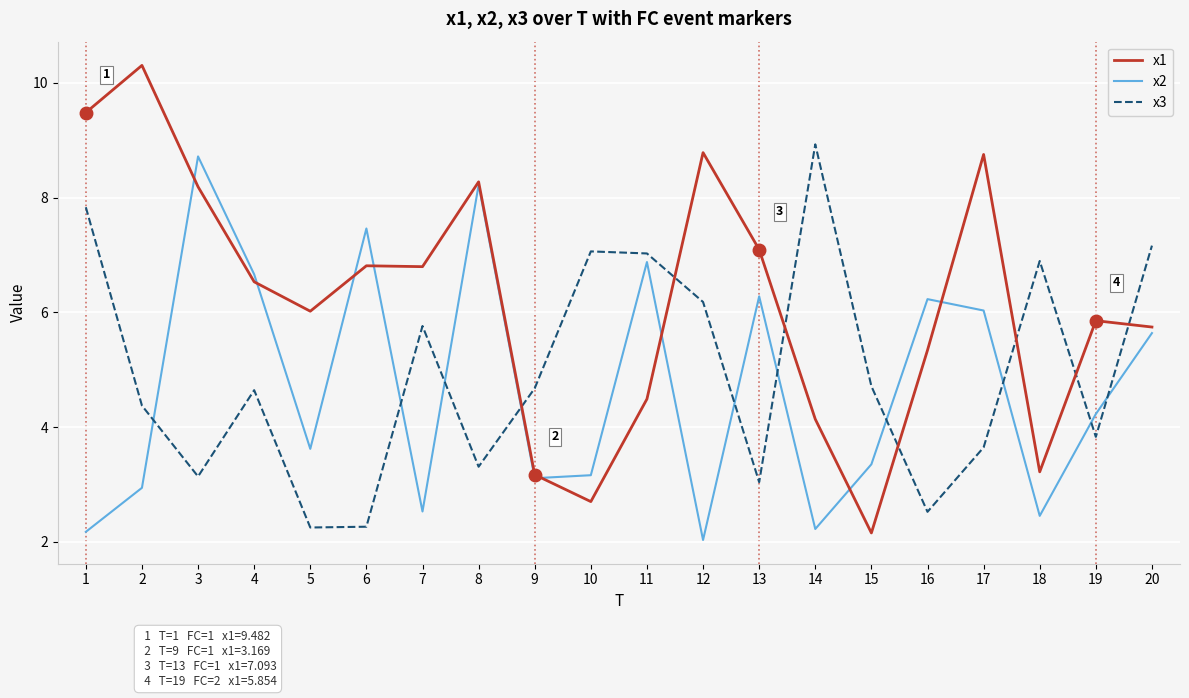

Which series has the largest total across all categories?

x1